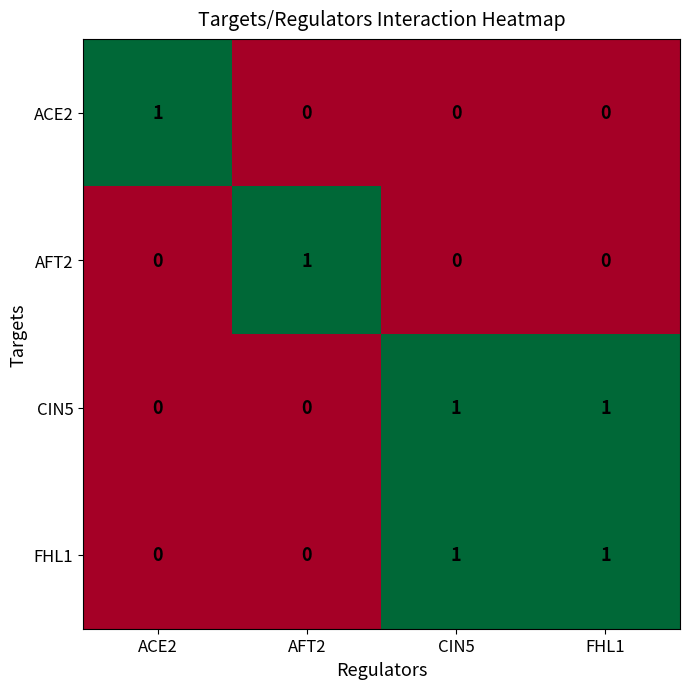

What is the greatest value displayed?

1